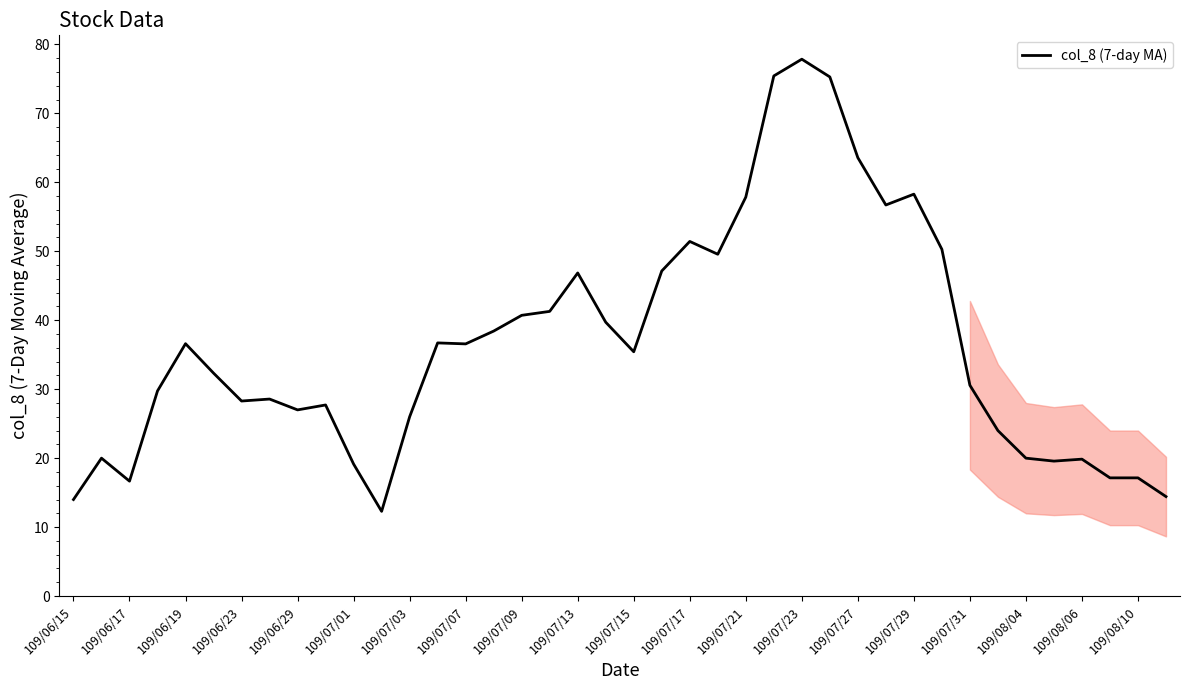

What is the difference between the maximum and minimum values?

65.6